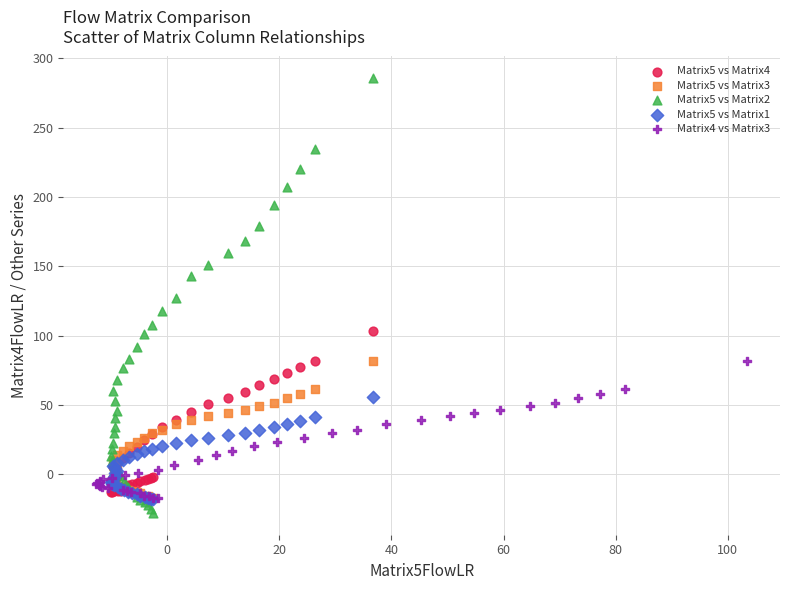

Which series contains the highest Y value?

Matrix5 vs Matrix2